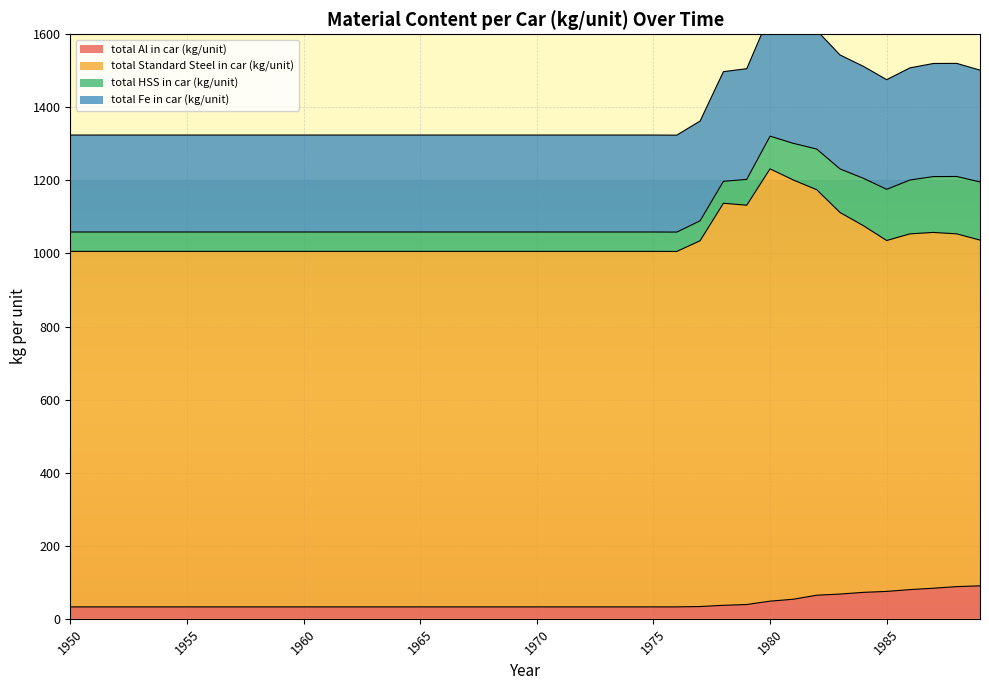

What is the sum of all total Al in car (kg/unit) values?

1715.8